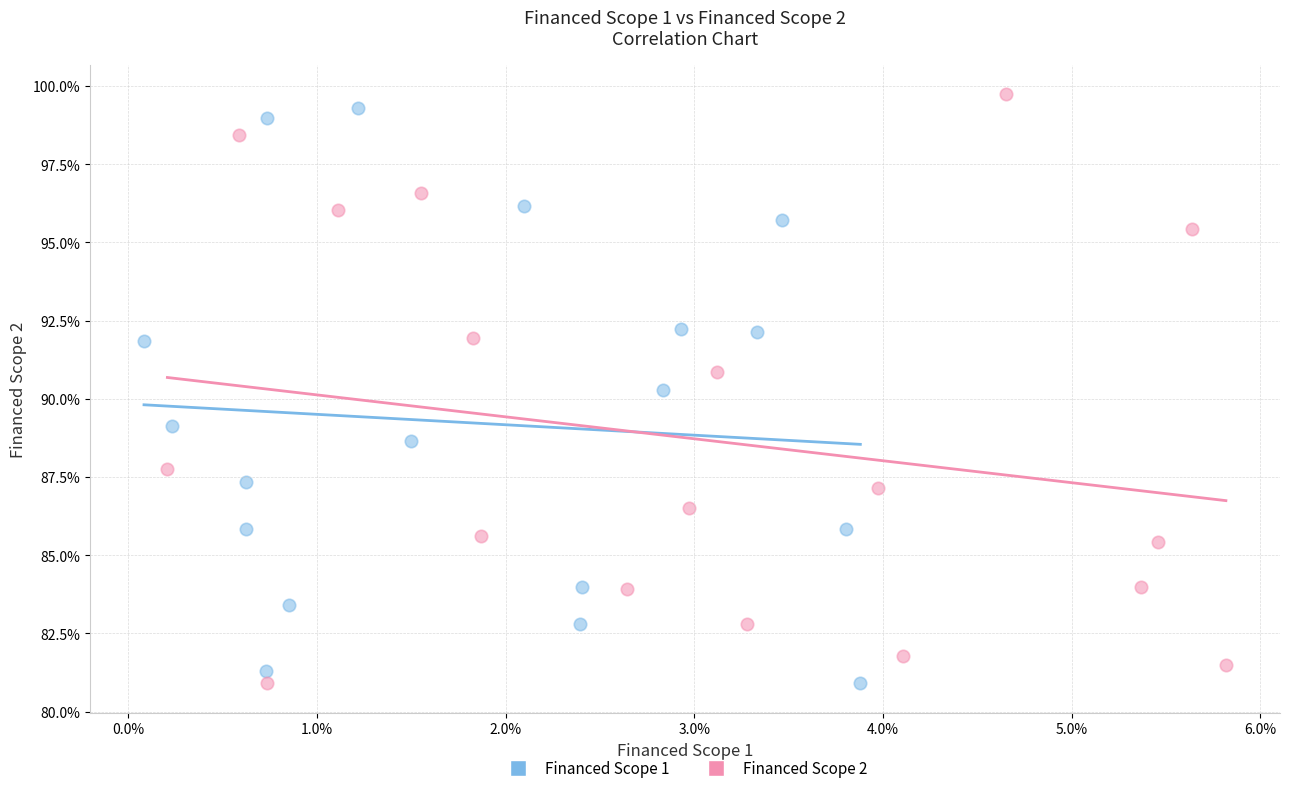

What are all the series names shown in the legend?

Financed Scope 1, Financed Scope 2